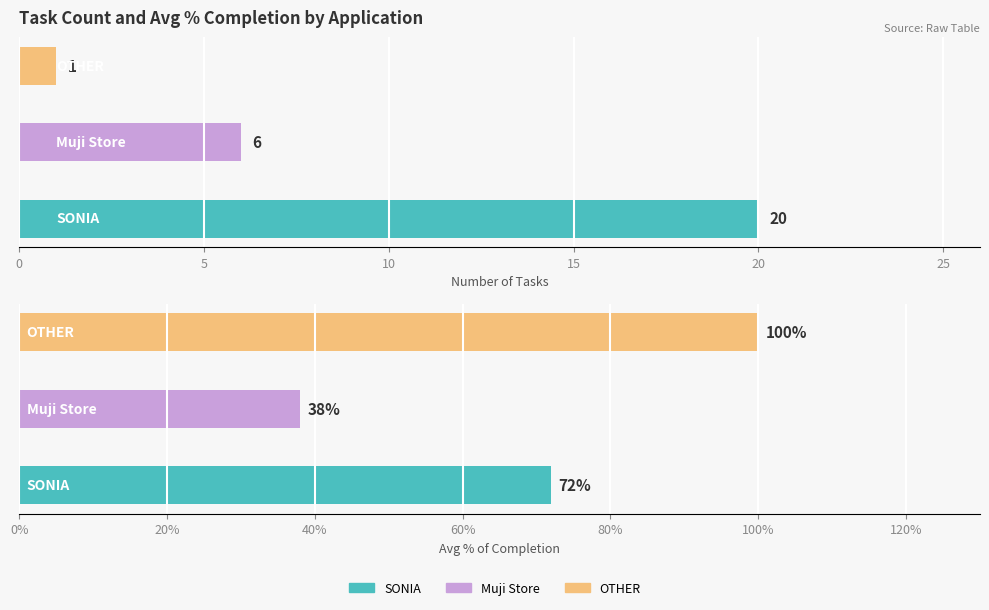

Which series has the widest spread of values?

Task Count